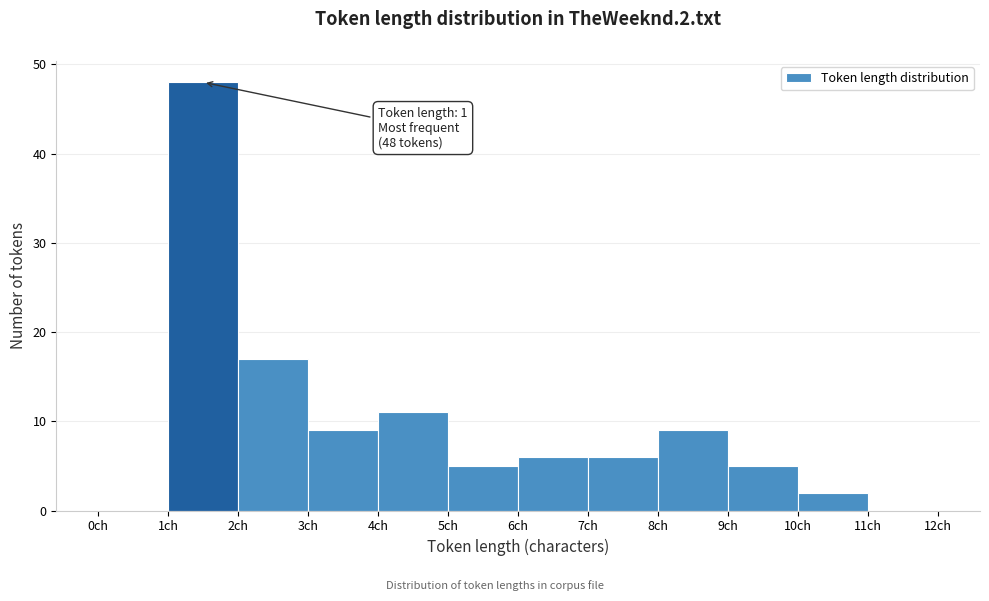

Which range on the x-axis has the tallest bar?

1 to 2